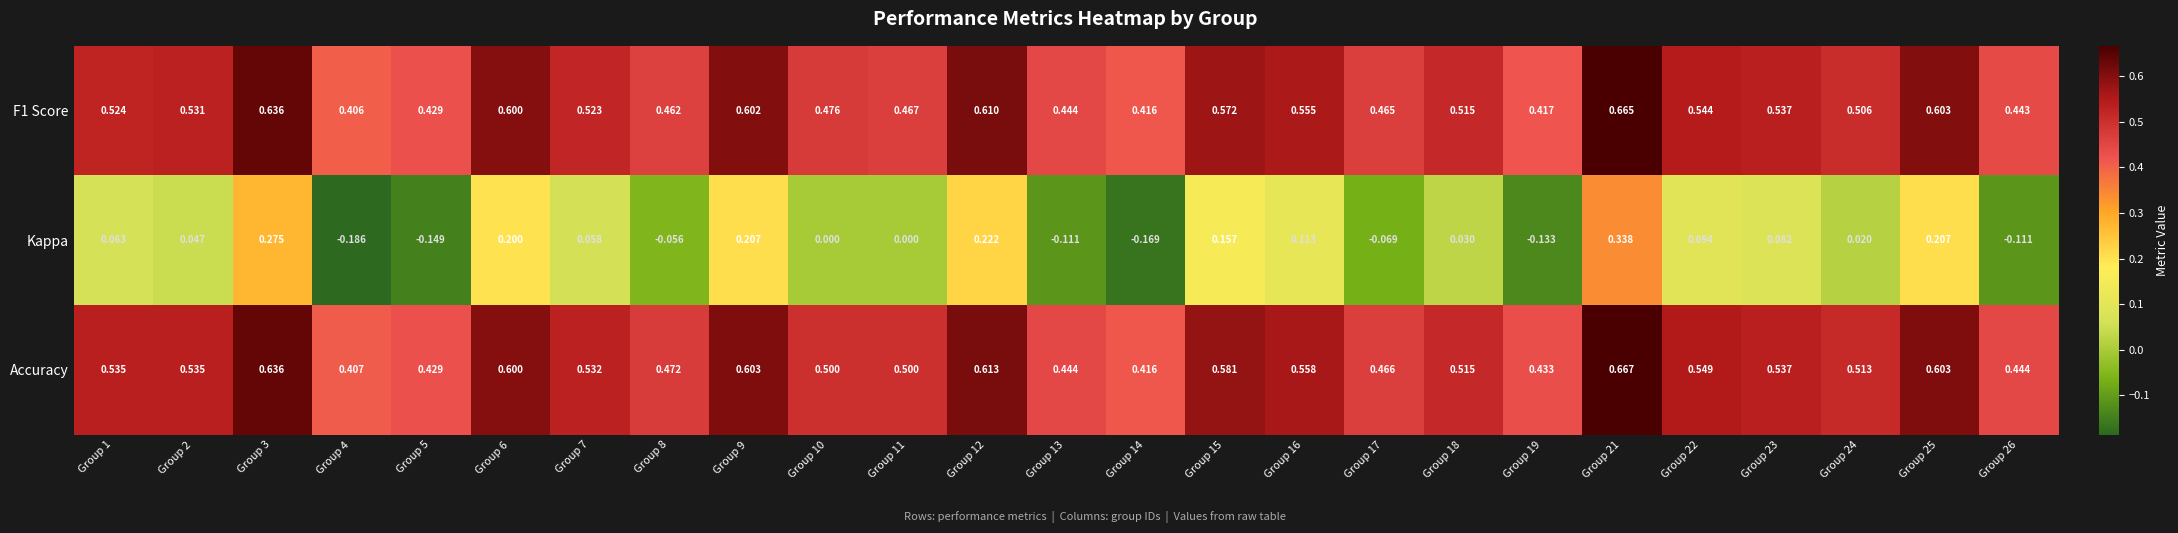

Is the value of F1 Score at Group 2 greater than the value of Kappa at Group 10?

Yes